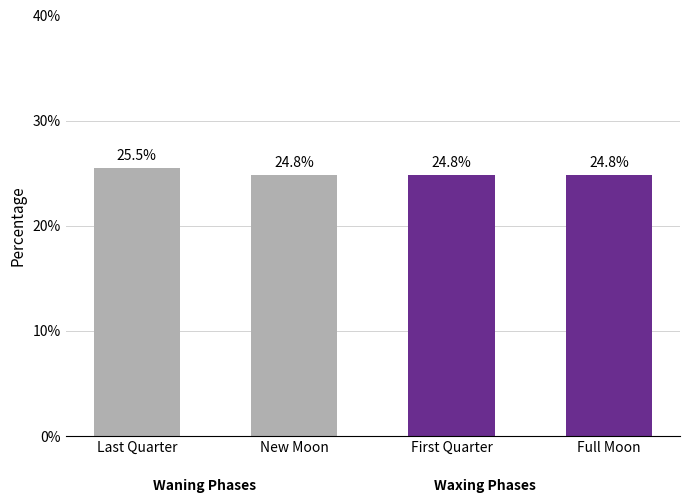

What is the difference between the values at New Moon and Last Quarter?

0.7